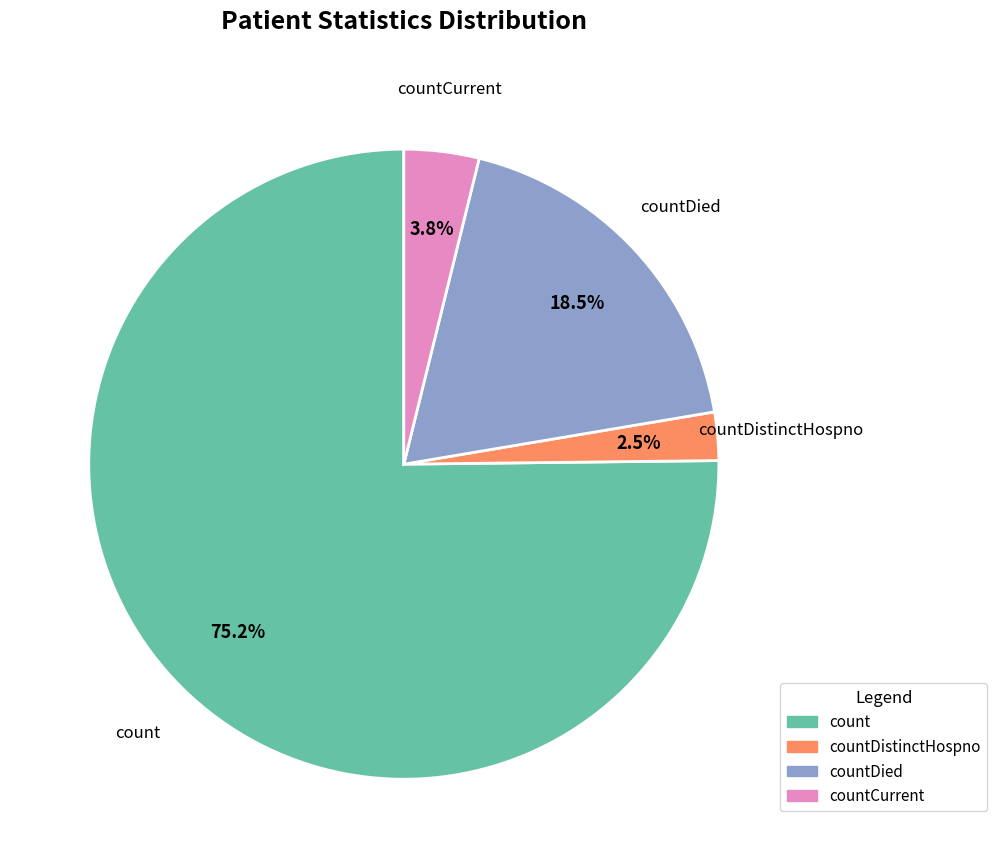

Is there a majority slice in this chart?

Yes